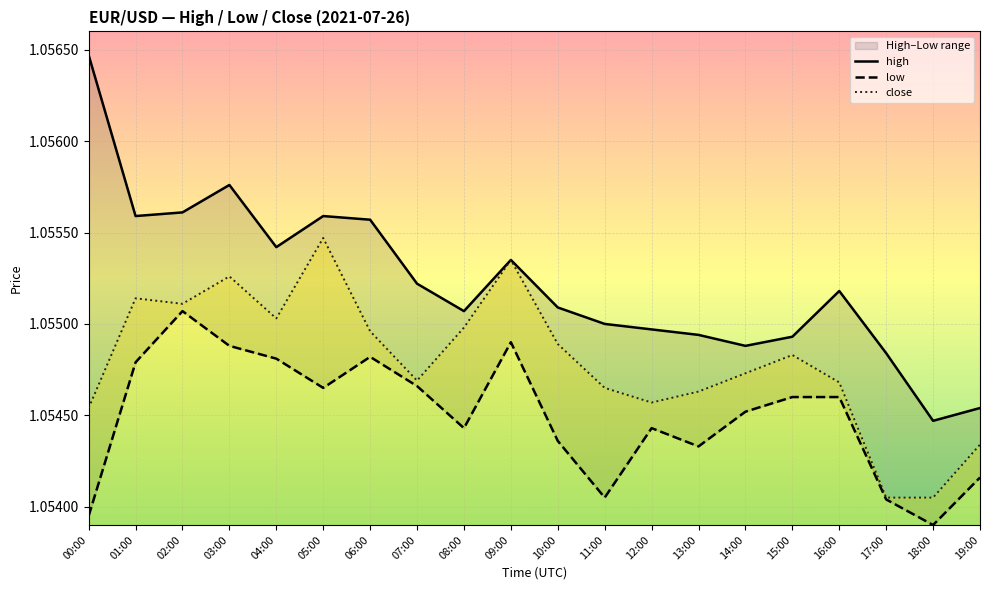

List the labels in order of low value, largest first.

02:00, 09:00, 03:00, 06:00, 04:00, 01:00, 07:00, 05:00, 15:00, 16:00, 14:00, 08:00, 12:00, 10:00, 13:00, 19:00, 11:00, 17:00, 00:00, 18:00